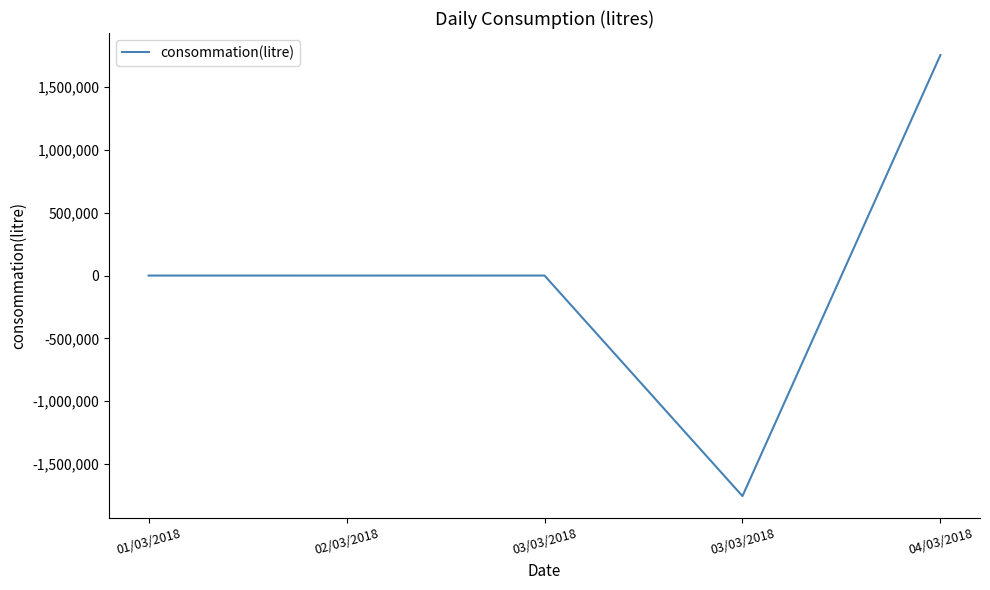

What is the average value?

201